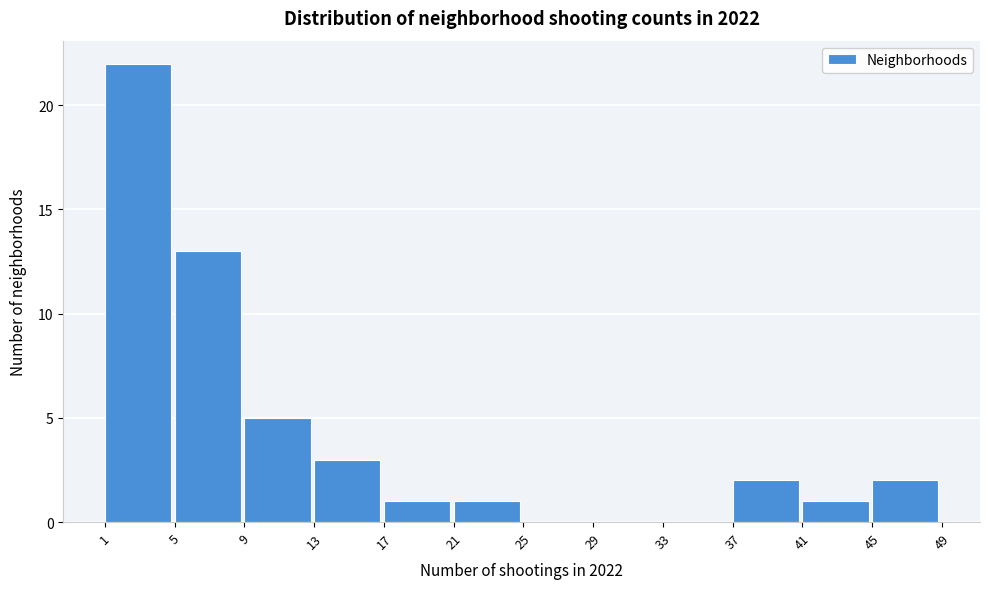

Reading left to right, list every bar in this chart as the range it spans on the x-axis followed by its height. The values are not printed on the chart, so give them approximately, as read against the axis.

1 to 5: 22
5 to 9: 13
9 to 13: 5
13 to 17: 3
17 to 21: 1
21 to 25: 1
25 to 29: 0
29 to 33: 0
33 to 37: 0
37 to 41: 2
41 to 45: 1
45 to 49: 2